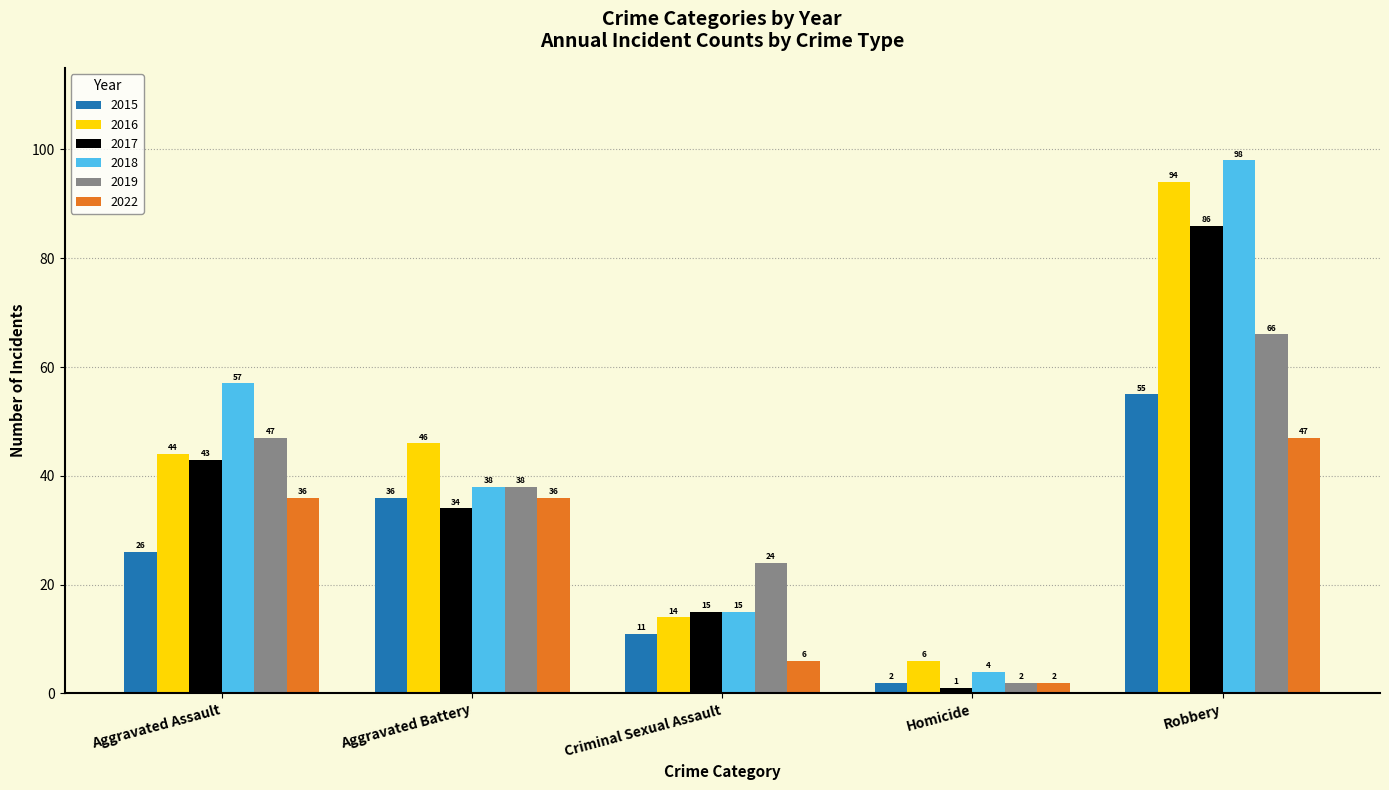

How many categories are shown in the chart?

5